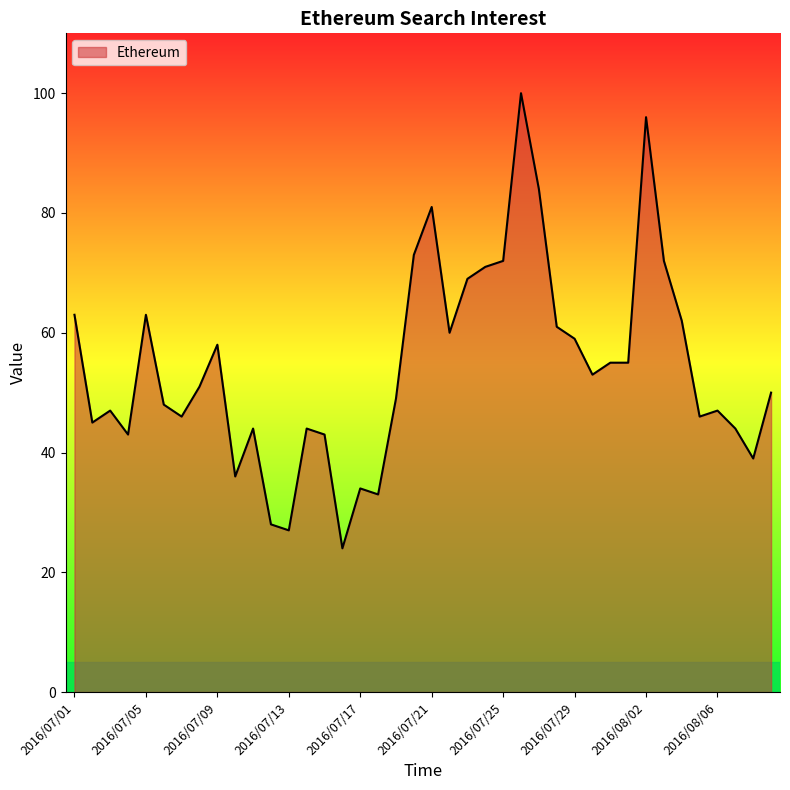

What is the smallest value displayed?

24